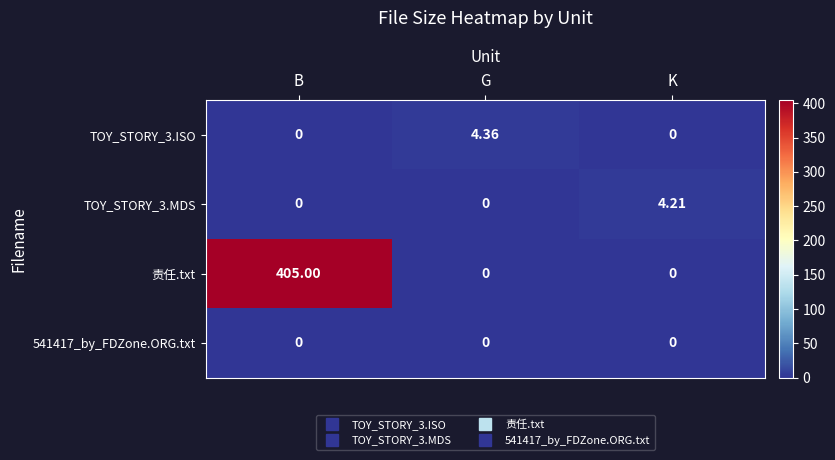

Which category has the highest value in the 责任.txt series?

B